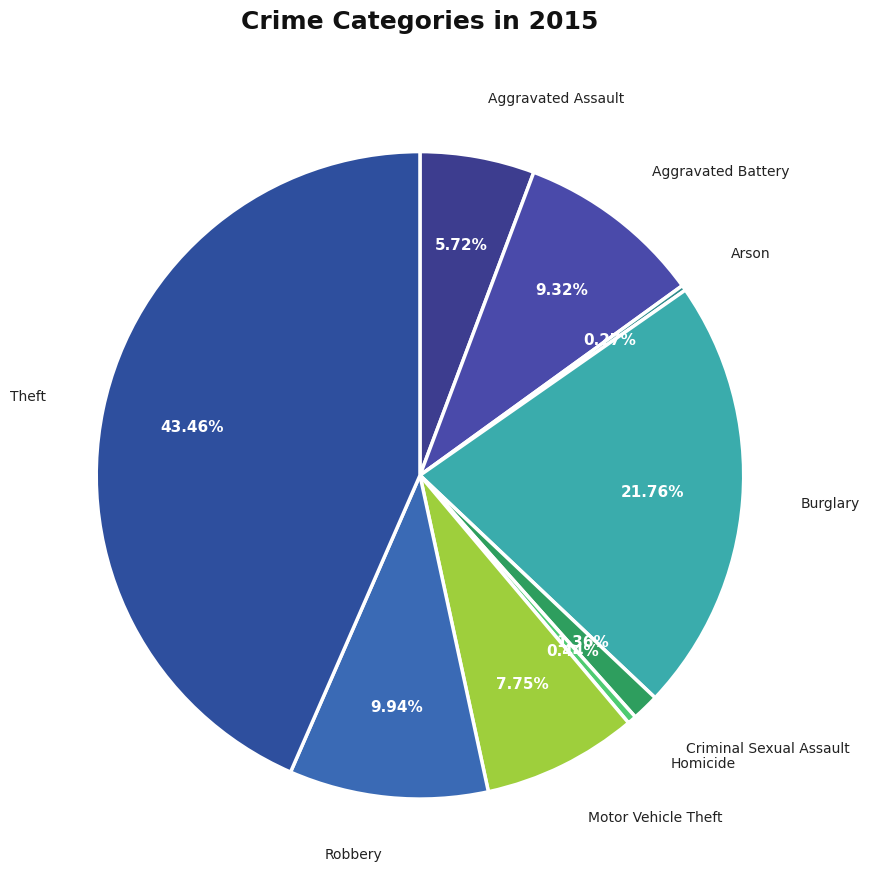

To the nearest percent, what is the combined percentage of Robbery and Theft?

53%